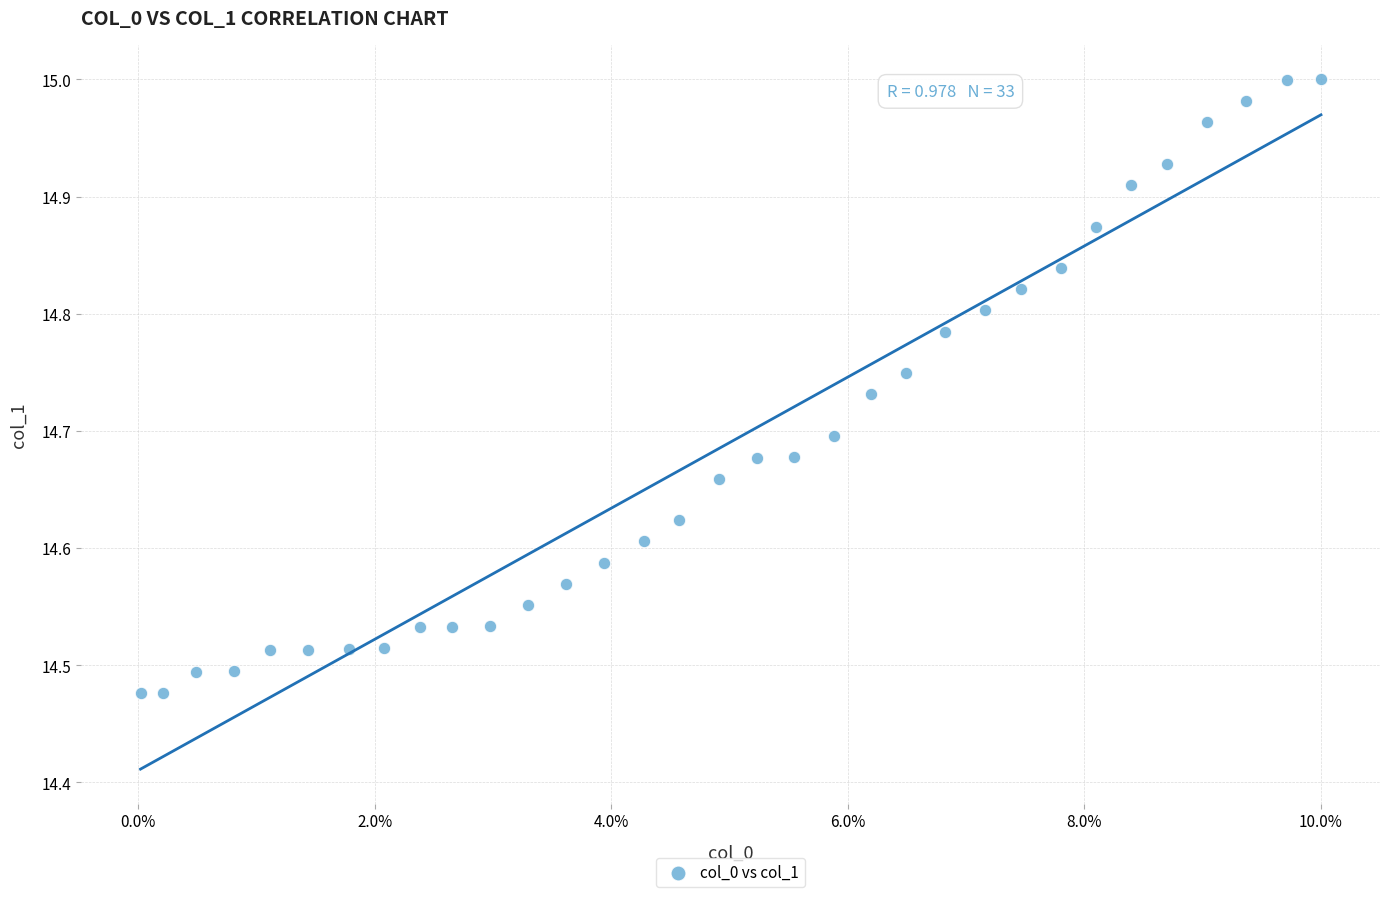

What is the range of Y values (max minus min)?

0.5